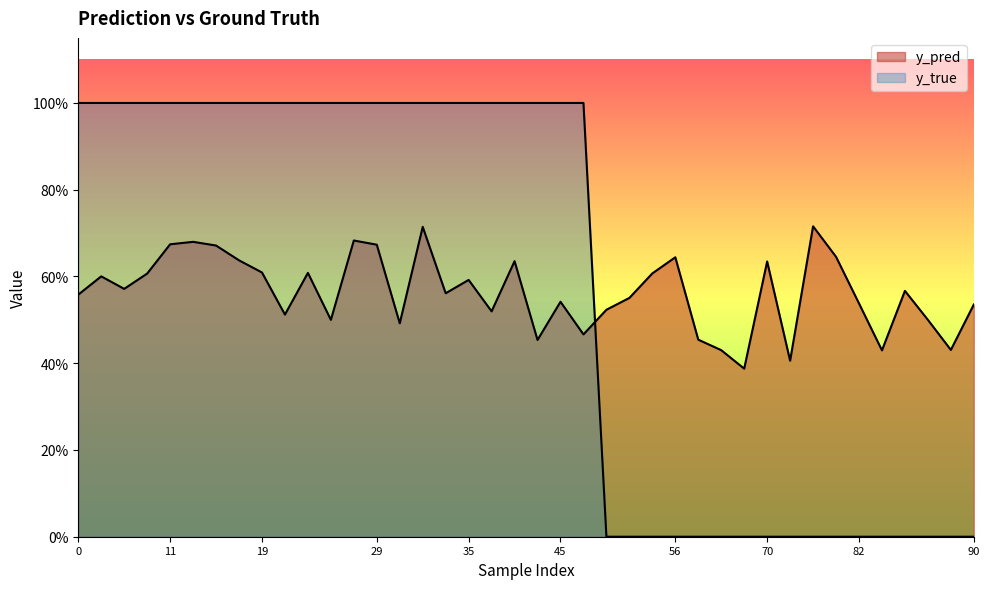

What is the difference between the highest and lowest values at 51?

0.6